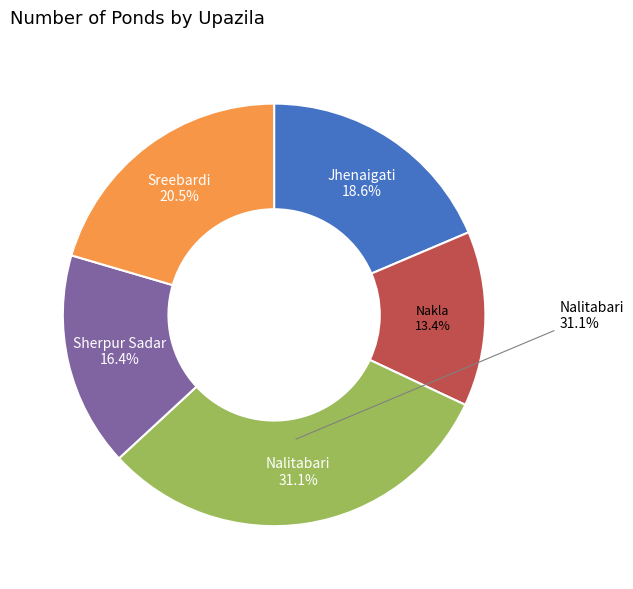

Count the number of slices in the pie.

5